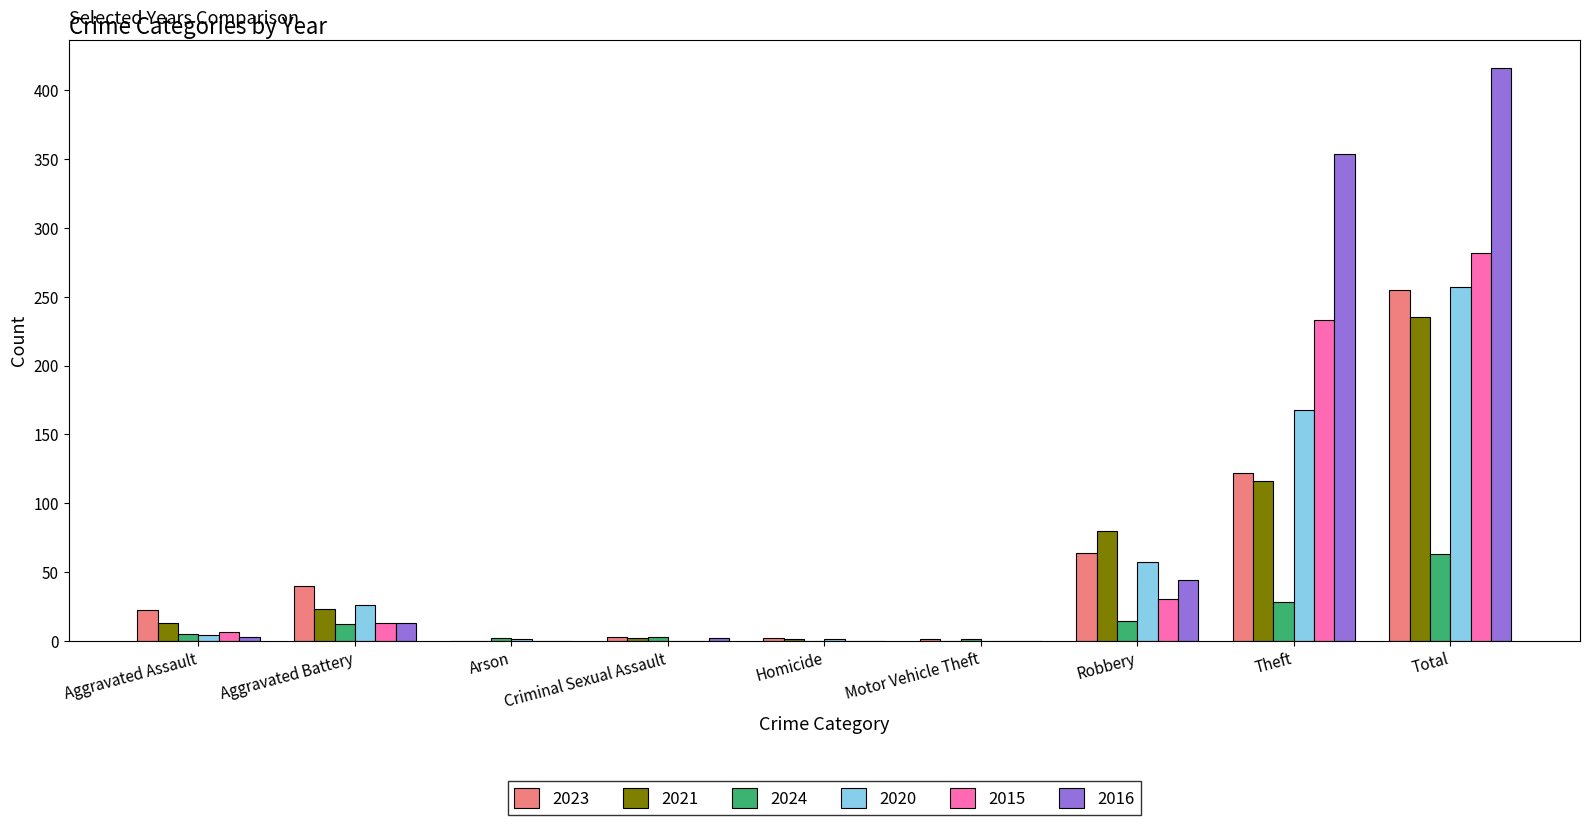

What is the sum of all 2024 values?

128